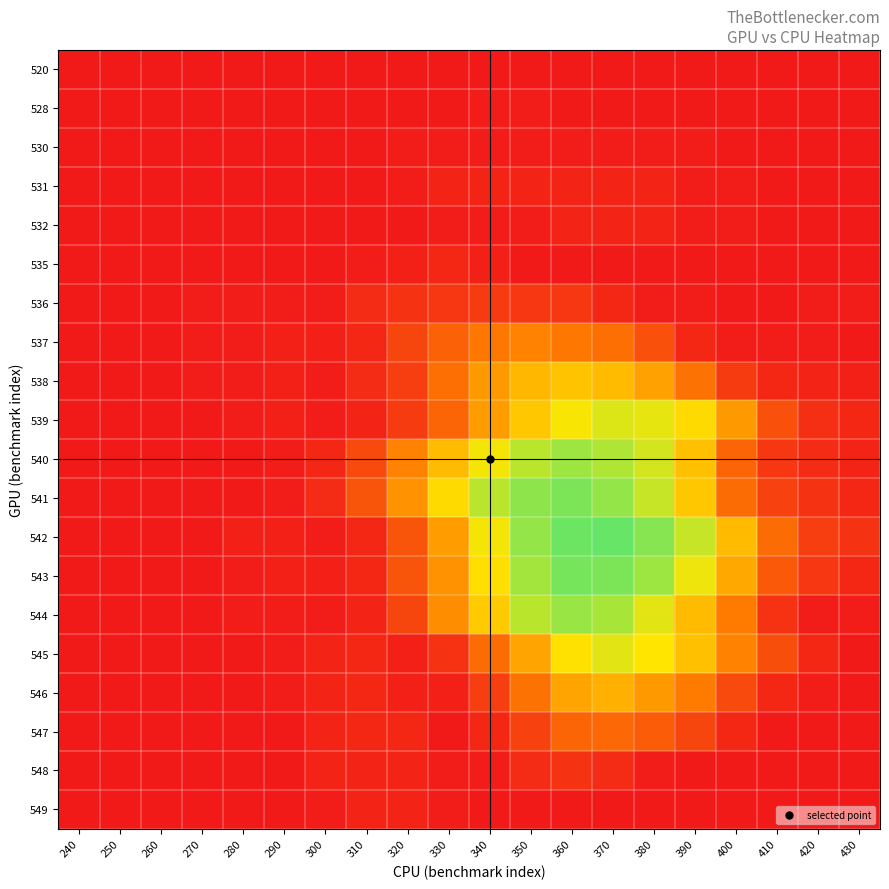

List the series in order of their peak value, lowest first.

520, 528, 530, 531, 532, 549, 535, 548, 536, 547, 537, 546, 538, 545, 539, 540, 544, 541, 543, 542